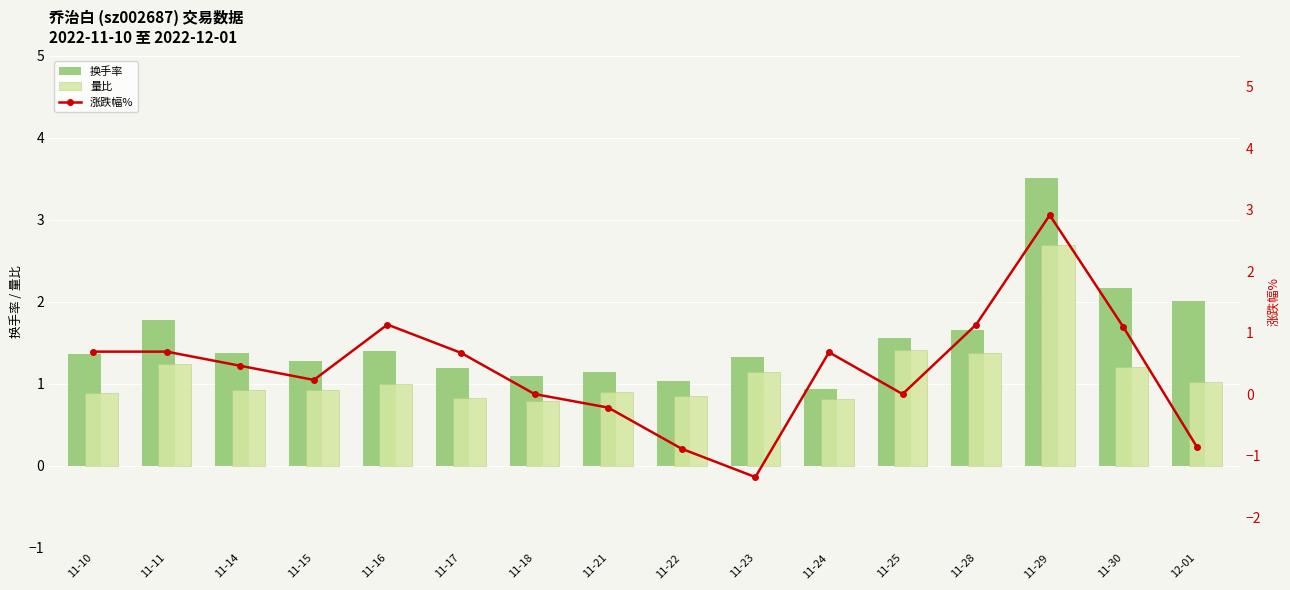

How many values in 涨跌幅% are below zero?

4